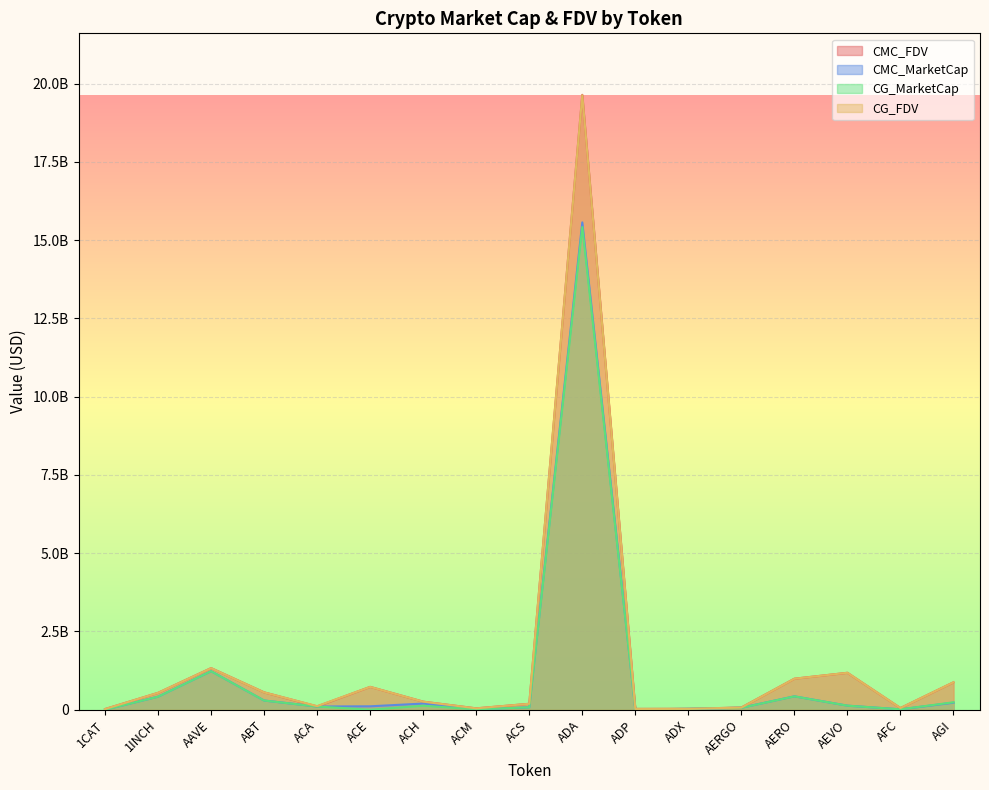

What is the value of the CMC_MarketCap point at the 12th from the left?

27797476.9